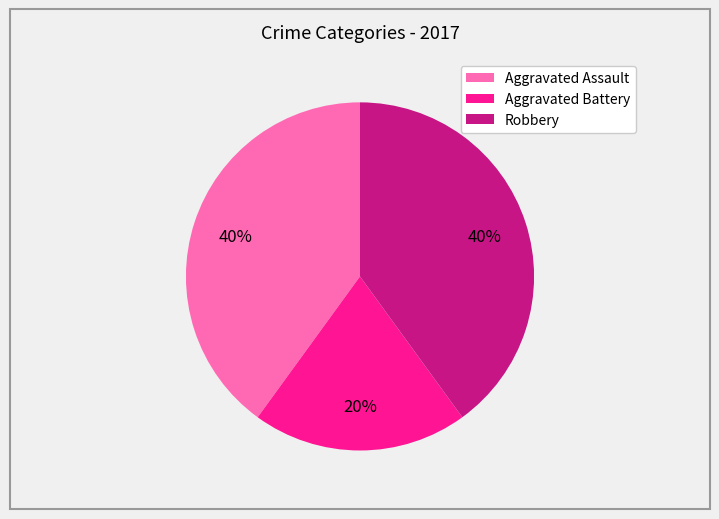

Does any single category account for the majority?

No